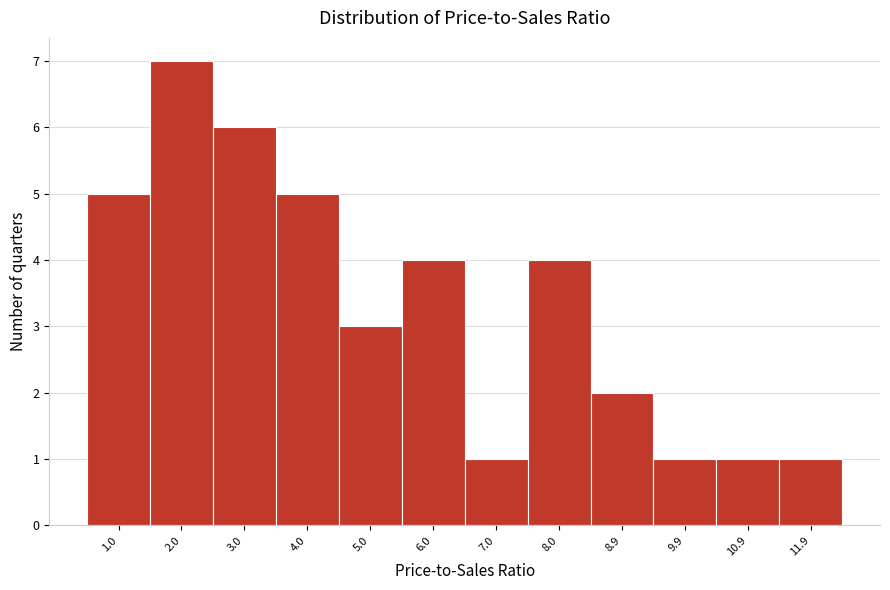

Reading left to right, list all the values displayed in this chart.

1.0=5	2.0=7	3.0=6	4.0=5	5.0=3	6.0=4	7.0=1	8.0=4	8.9=2	9.9=1	10.9=1	11.9=1